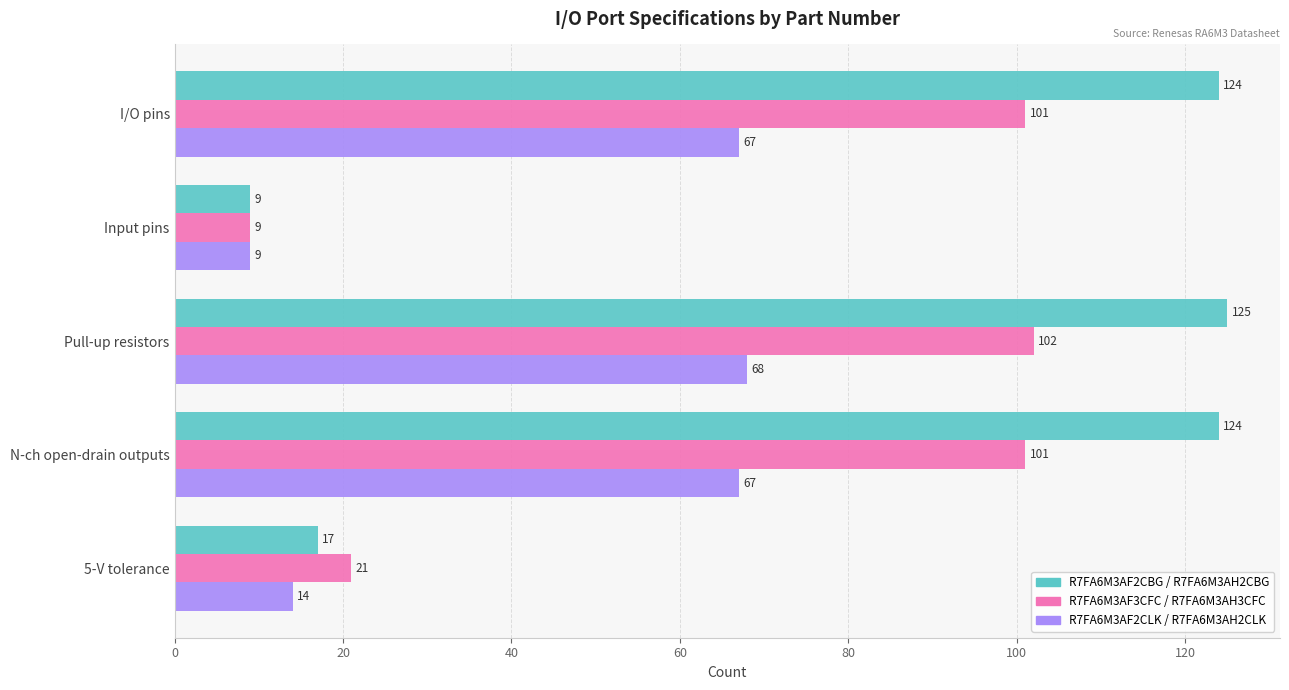

Which series has the largest range (max minus min)?

R7FA6M3AF2CBG / R7FA6M3AH2CBG